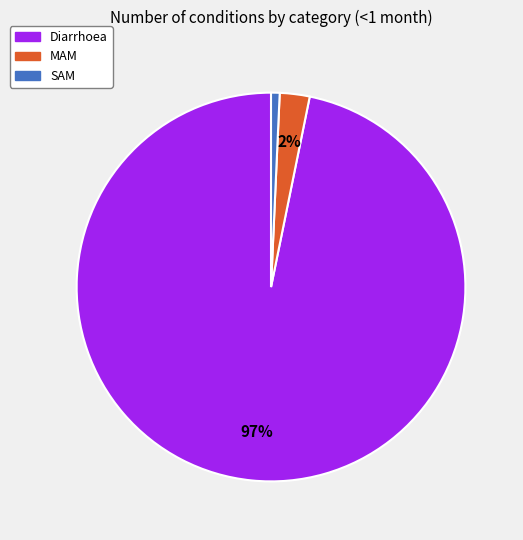

Which category has the smallest portion of the pie?

SAM